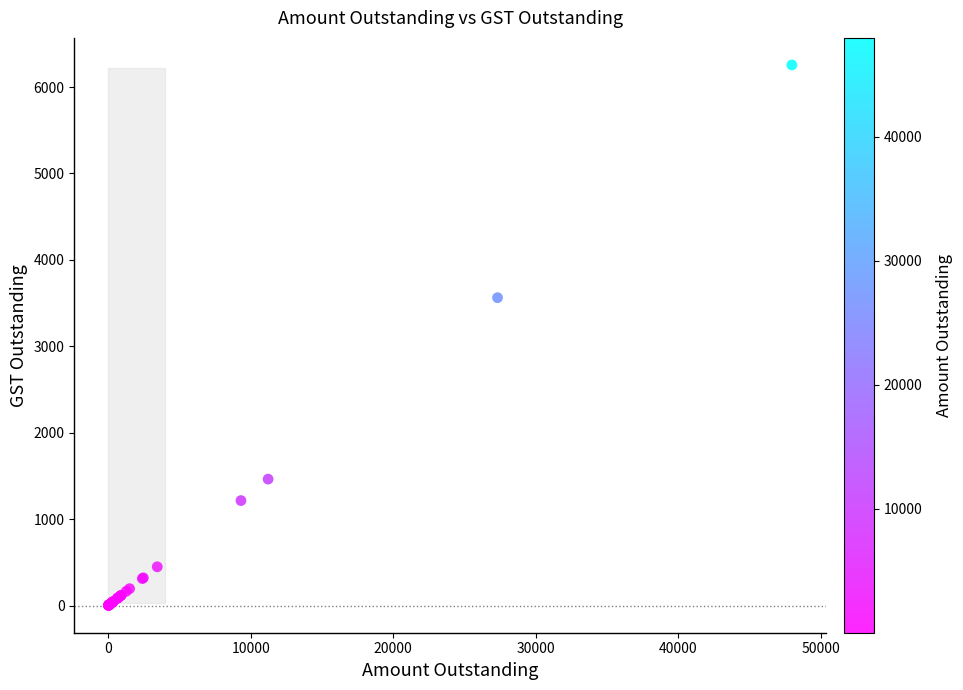

What Y value in the scatter plot is closest to 3129?

3563.4